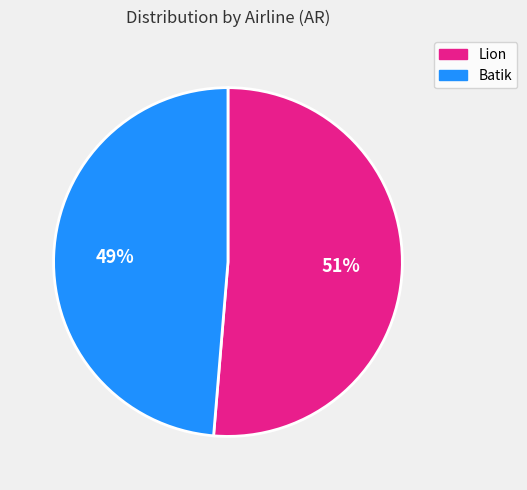

How many slices are in this pie chart?

2